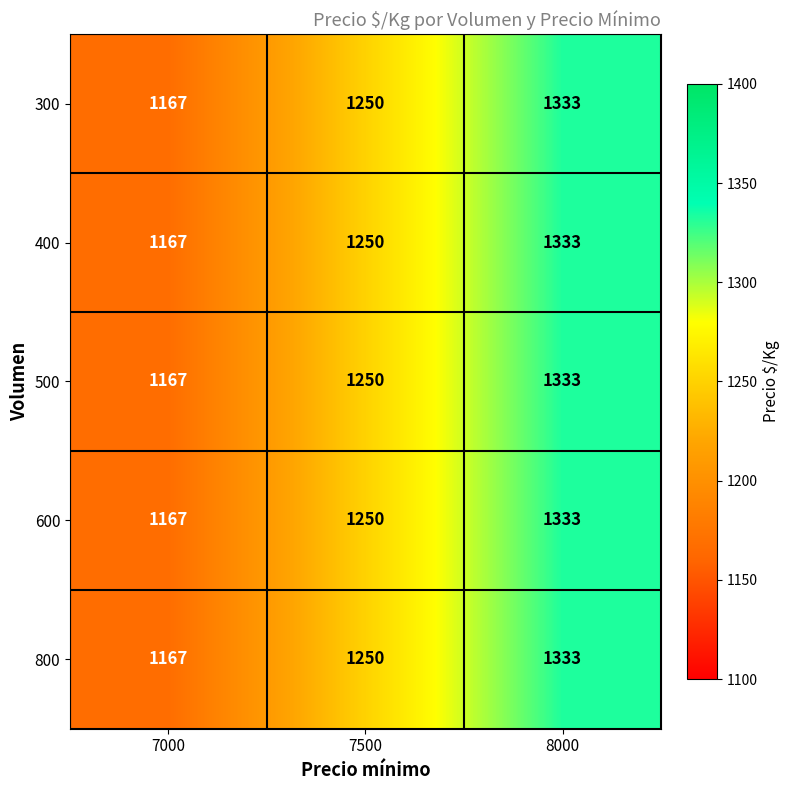

Is it true that 800 equals 1250 at 7500?

True